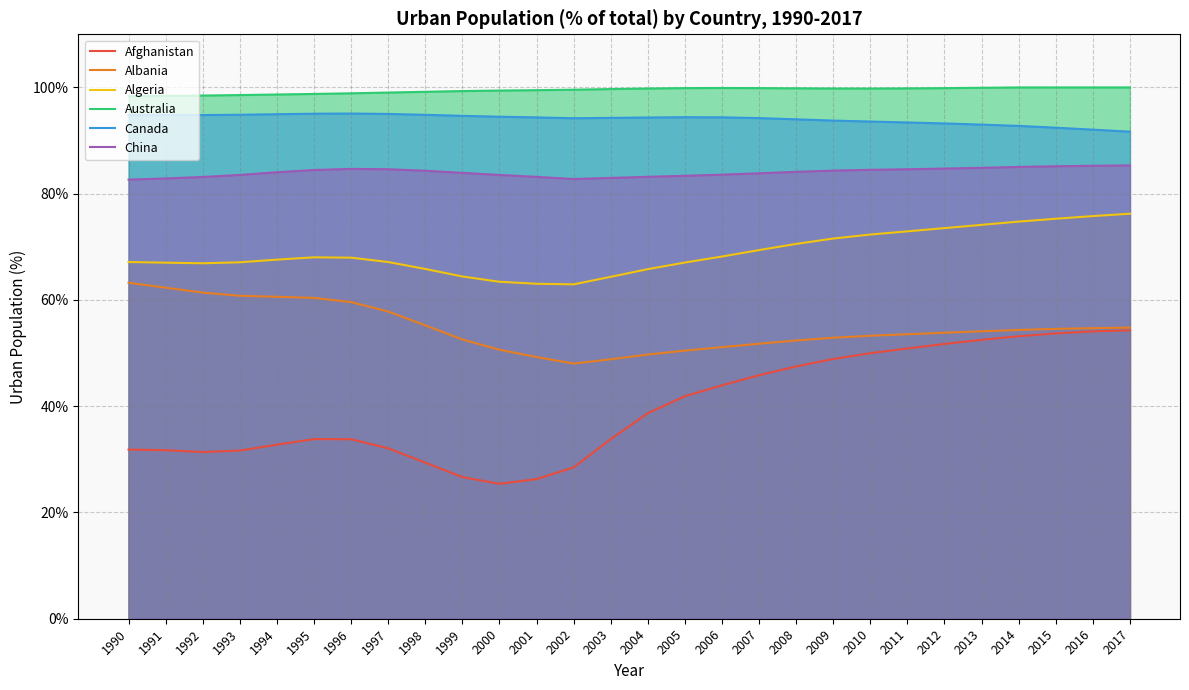

Which series has the largest total across all categories?

Australia